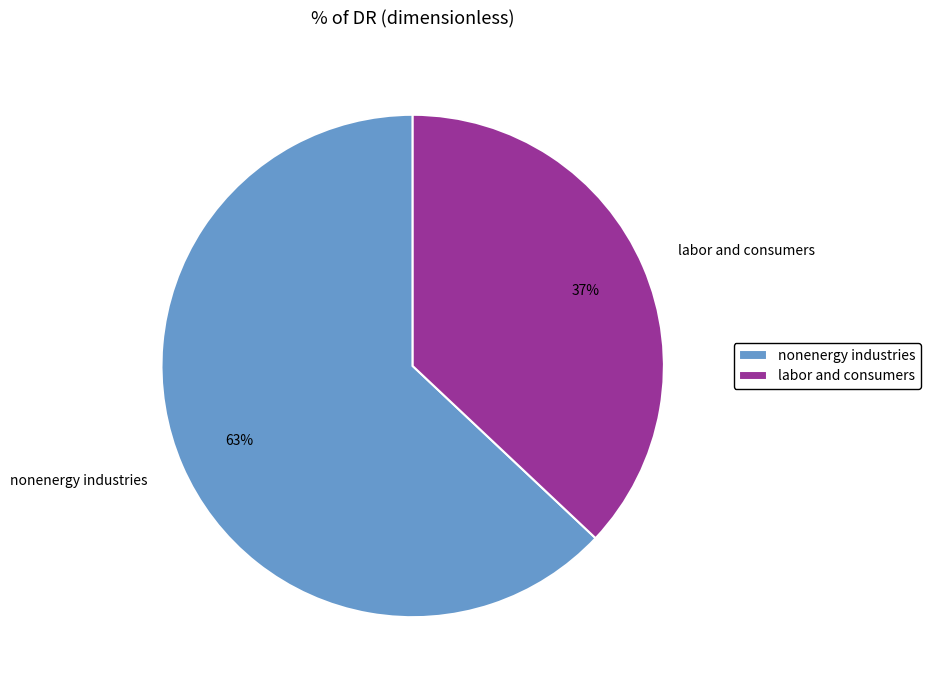

What is the largest slice in the pie chart?

nonenergy industries